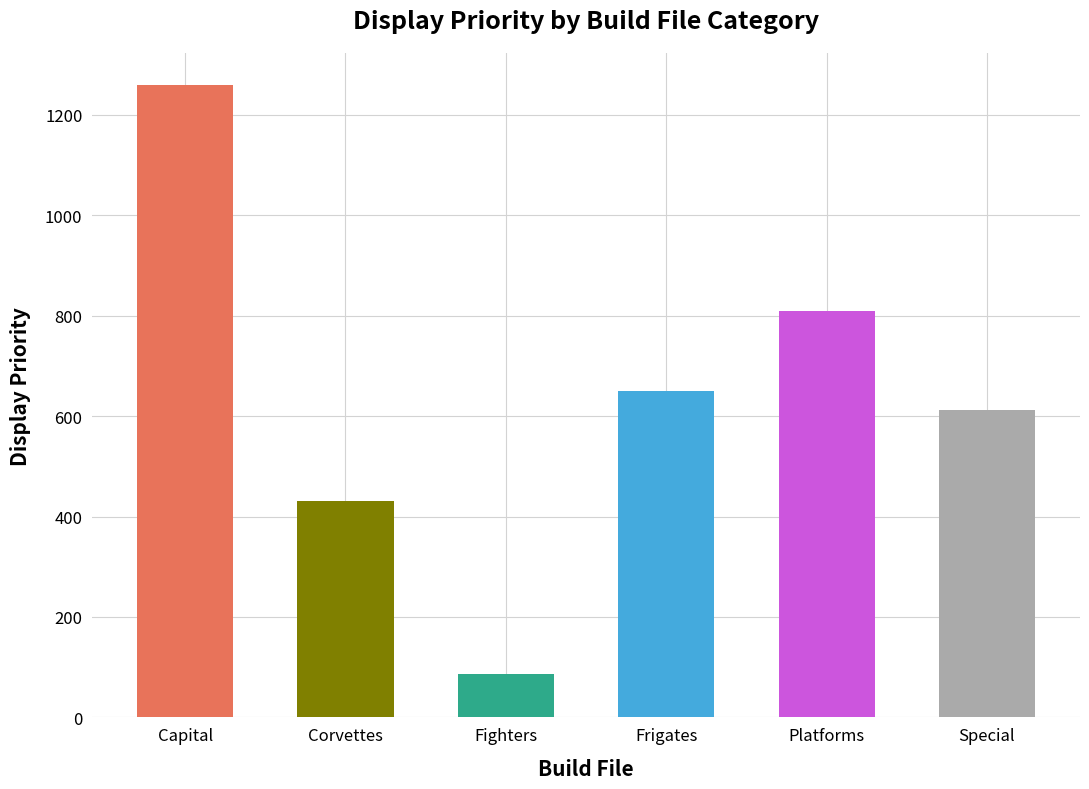

What is the ratio of the value at Platforms to the value at Corvettes?

1.9